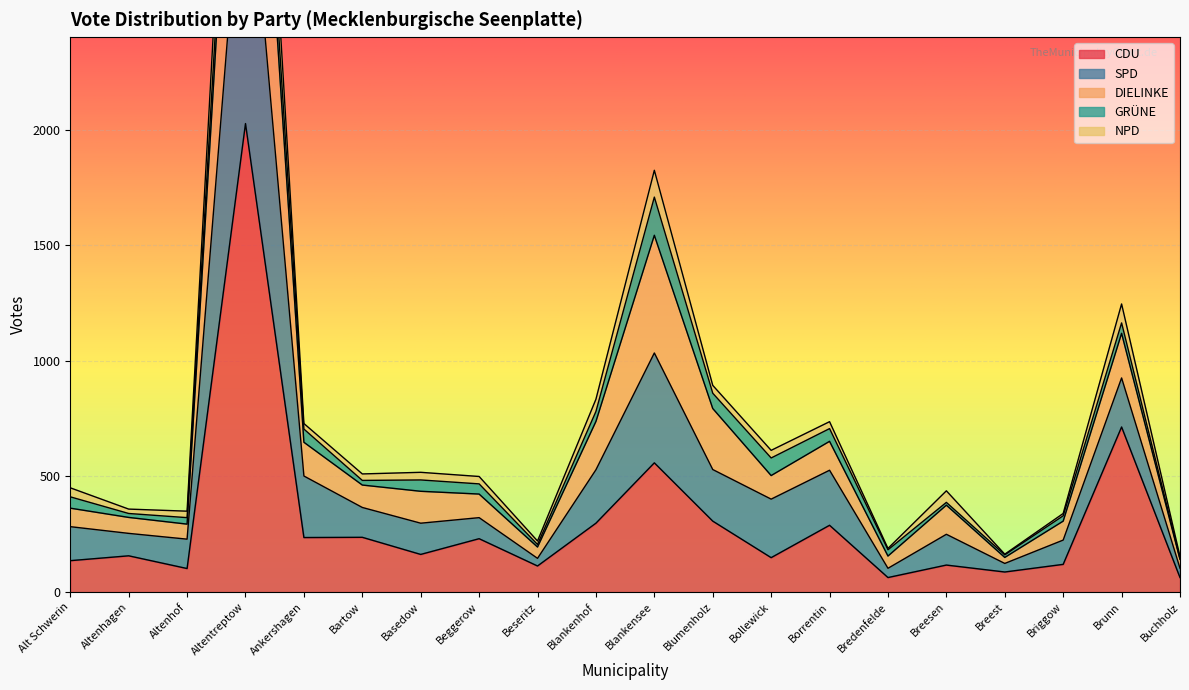

What value does the CDU series have at Alt Schwerin?

136